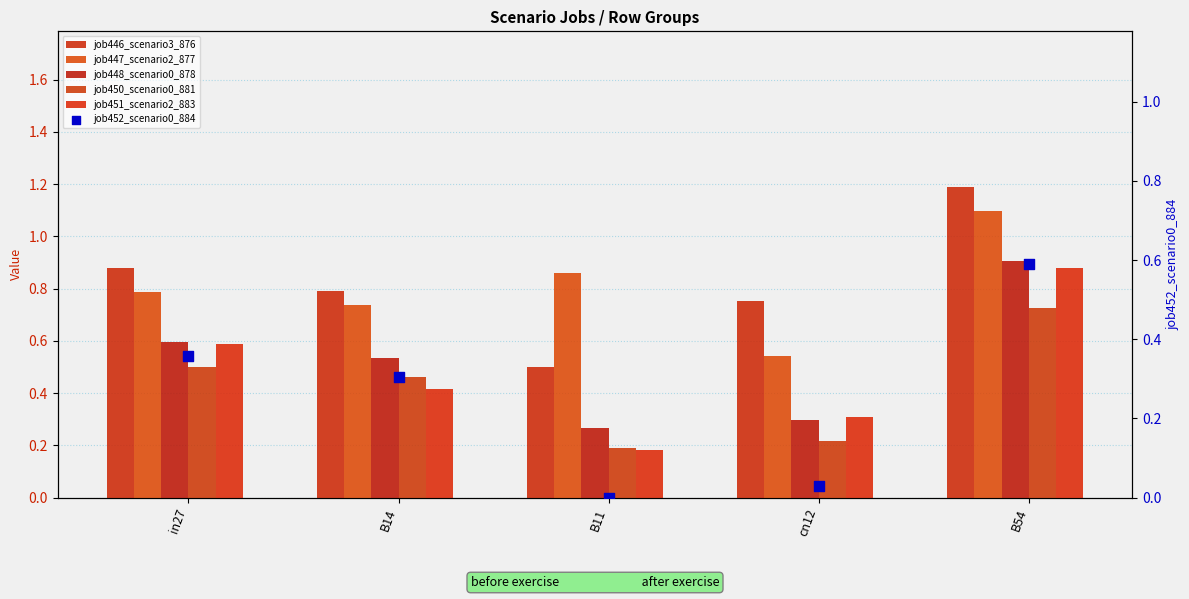

Is the value of job450_scenario0_881 at B11 greater than the value of job451_scenario2_883 at cn12?

No